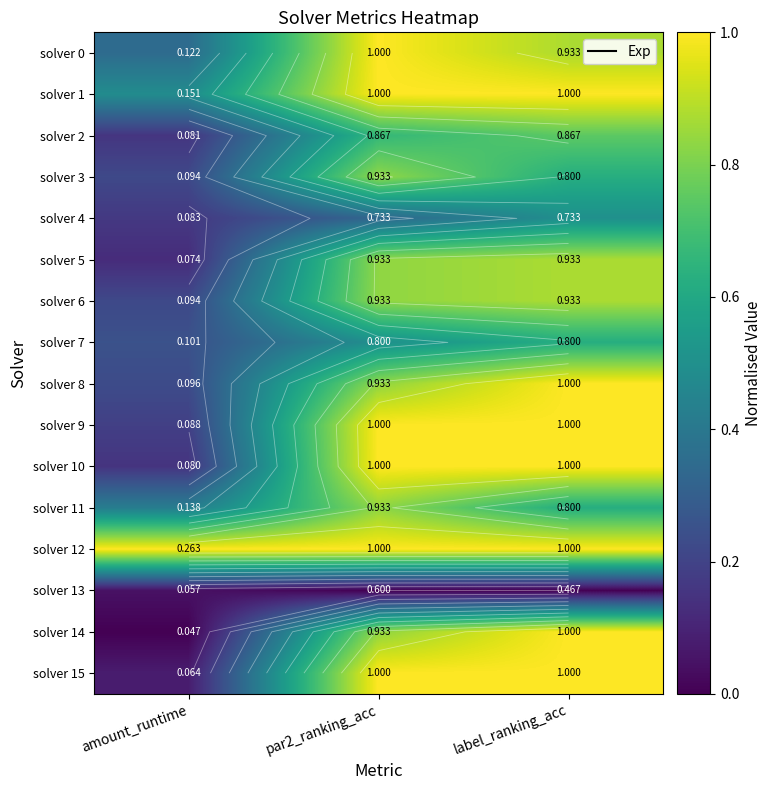

How many solver 4 values are between 0 and 1?

3